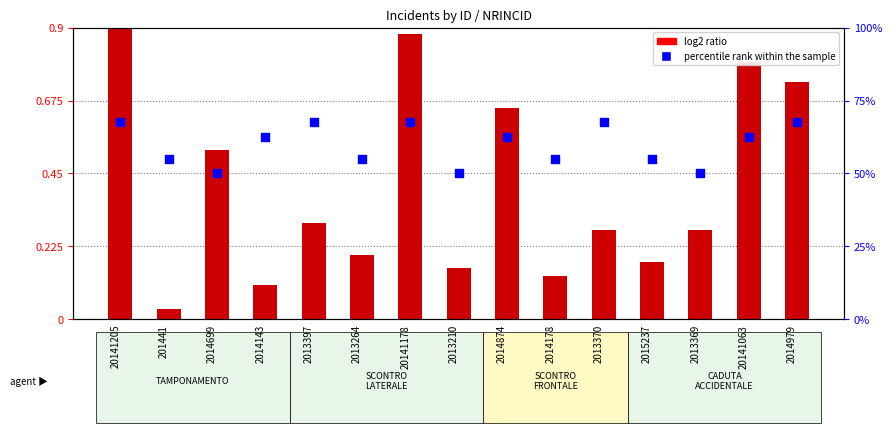

At which category is the sum across all series the highest?

20141205